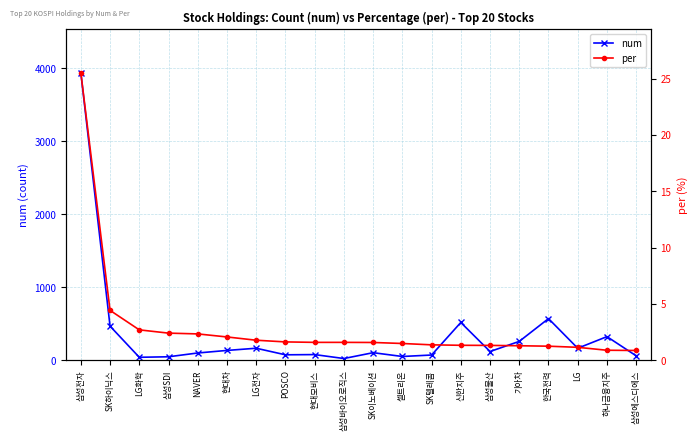

Which series changed the most between LG and 하나금융지주?

num